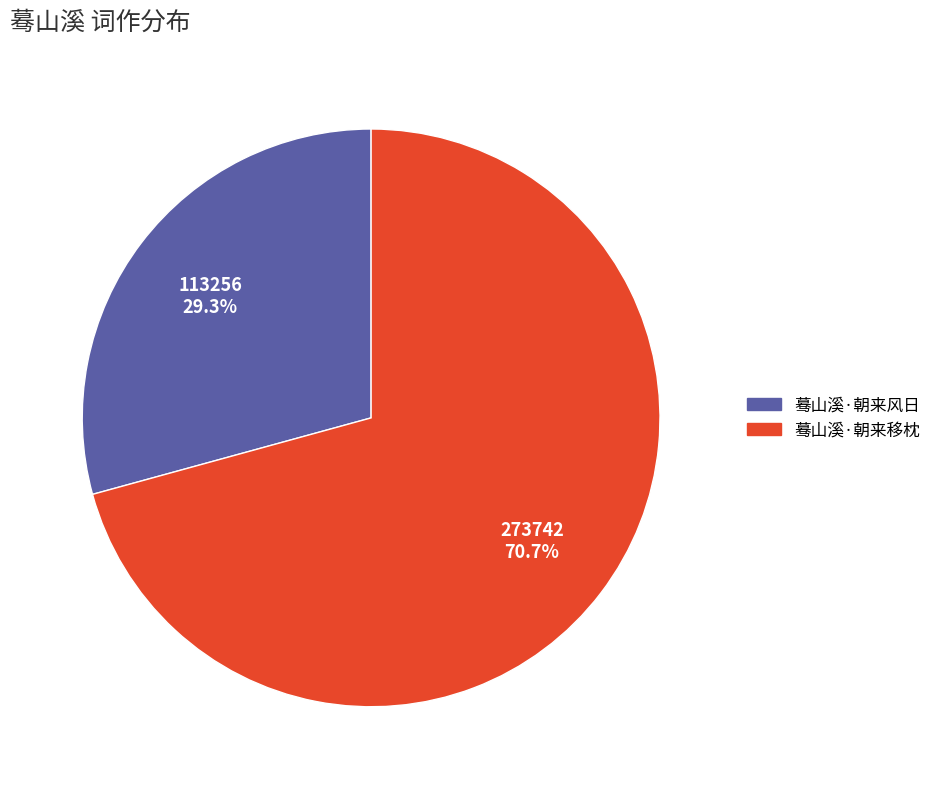

Count the number of slices in the pie.

2